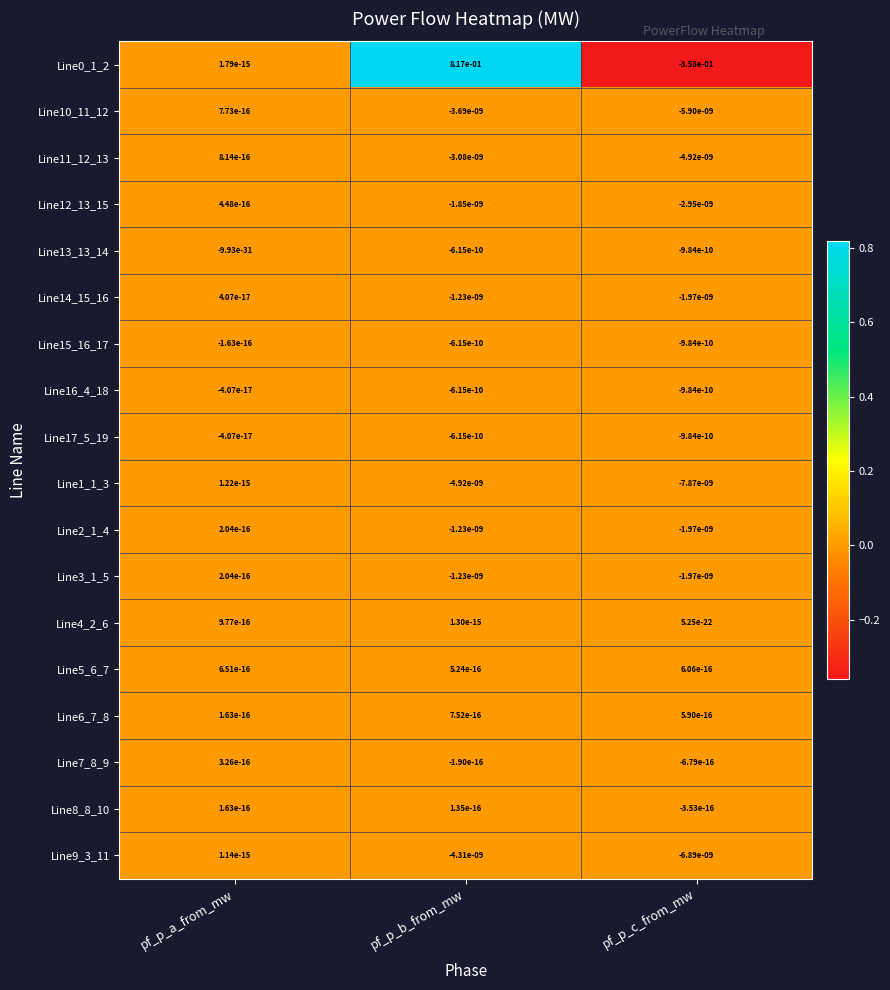

At how many categories does at least one series exceed 0?

3